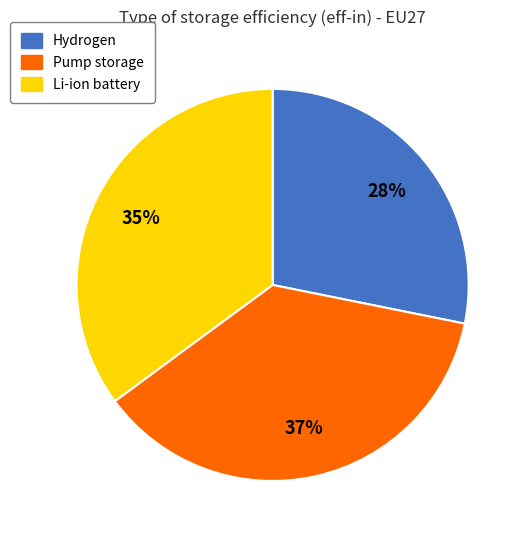

Rank the categories by value from highest to lowest.

Pump storage, Li-ion battery, Hydrogen